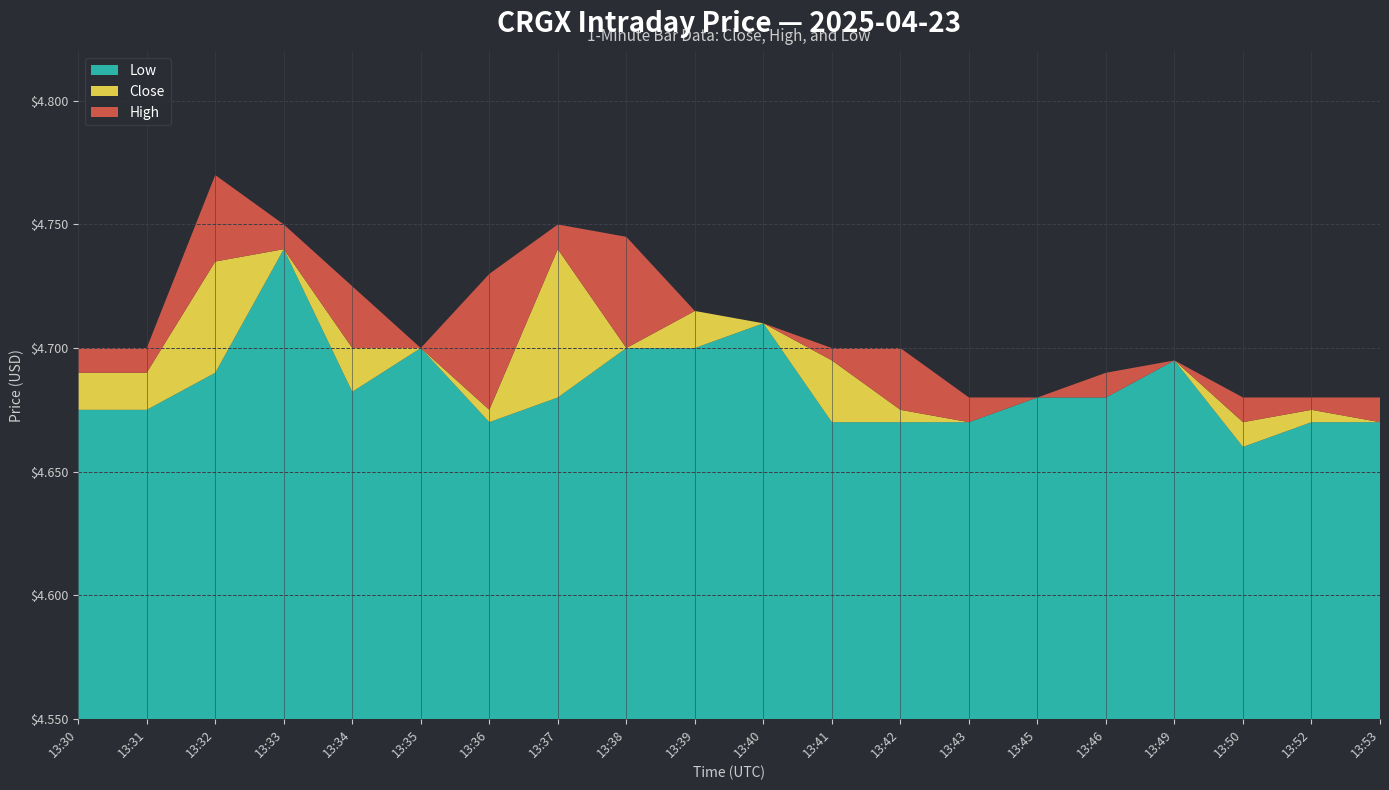

Reading left to right, what are all the values shown in this chart?

Close: 13:30=4.7	13:31=4.7	13:32=4.7	13:33=4.7	13:34=4.7	13:35=4.7	13:36=4.7	13:37=4.7	13:38=4.7	13:39=4.7	13:40=4.7	13:41=4.7	13:42=4.7	13:43=4.7	13:45=4.7	13:46=4.7	13:49=4.7	13:50=4.7	13:52=4.7	13:53=4.7
High: 13:30=4.7	13:31=4.7	13:32=4.8	13:33=4.8	13:34=4.7	13:35=4.7	13:36=4.7	13:37=4.8	13:38=4.7	13:39=4.7	13:40=4.7	13:41=4.7	13:42=4.7	13:43=4.7	13:45=4.7	13:46=4.7	13:49=4.7	13:50=4.7	13:52=4.7	13:53=4.7
Low: 13:30=4.7	13:31=4.7	13:32=4.7	13:33=4.7	13:34=4.7	13:35=4.7	13:36=4.7	13:37=4.7	13:38=4.7	13:39=4.7	13:40=4.7	13:41=4.7	13:42=4.7	13:43=4.7	13:45=4.7	13:46=4.7	13:49=4.7	13:50=4.7	13:52=4.7	13:53=4.7